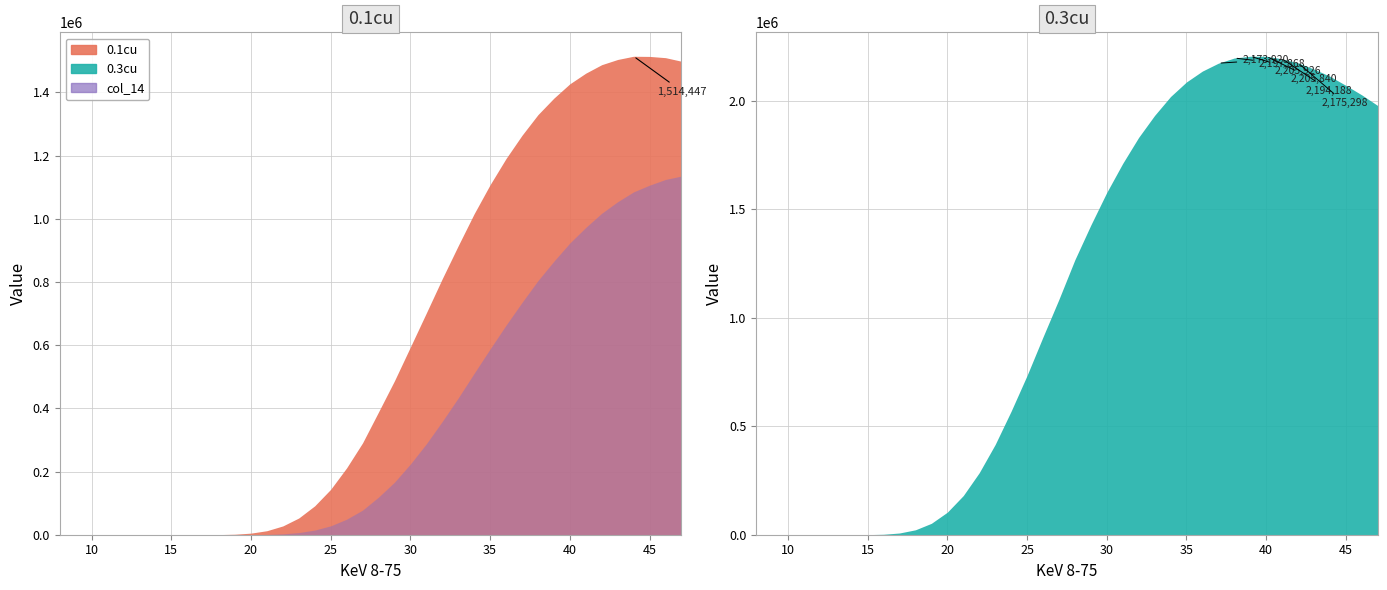

Which series has the largest total across all categories?

0.3cu